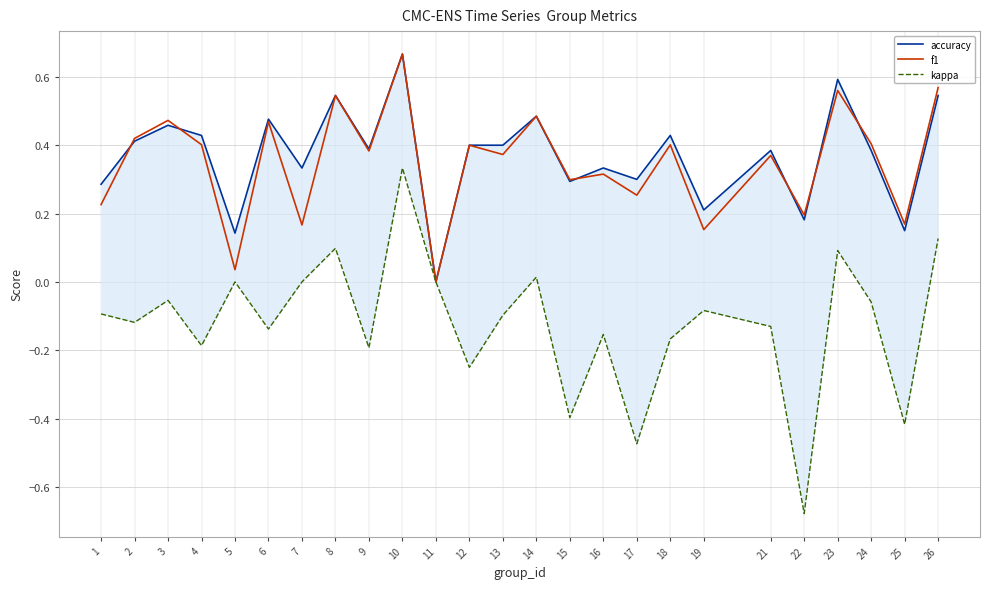

Which series has the largest total across all categories?

accuracy